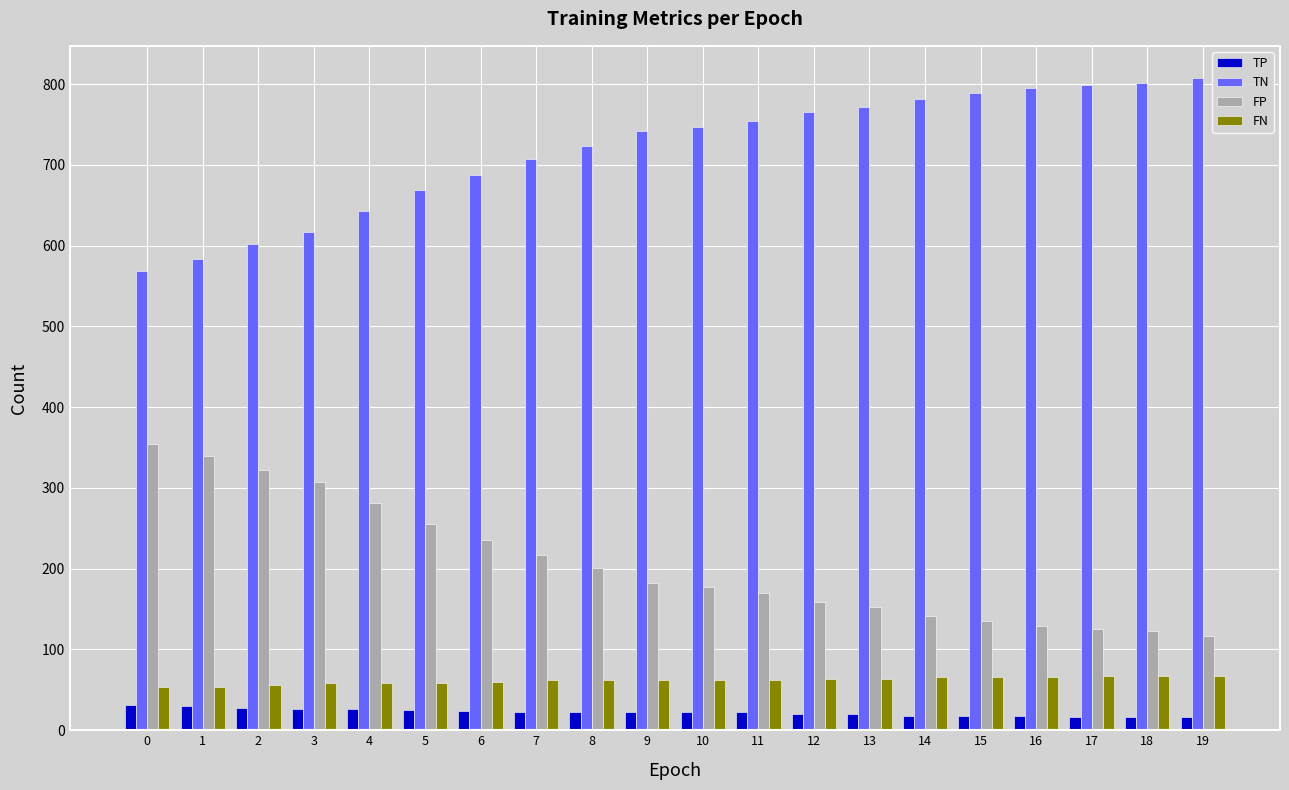

What is the maximum value for FP?

355